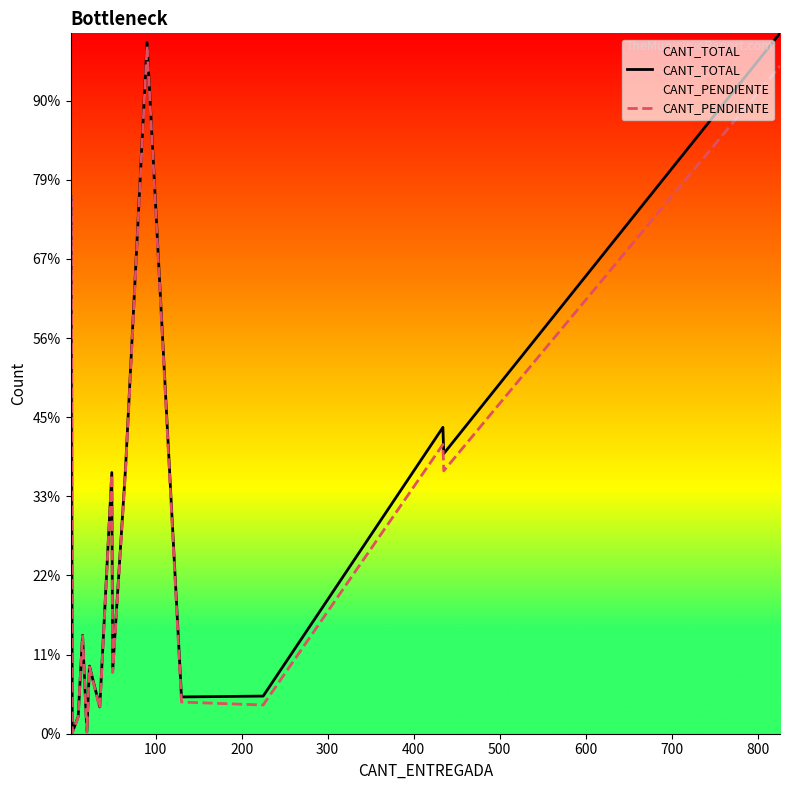

How many interior local valleys does the CANT_PENDIENTE series have?

6